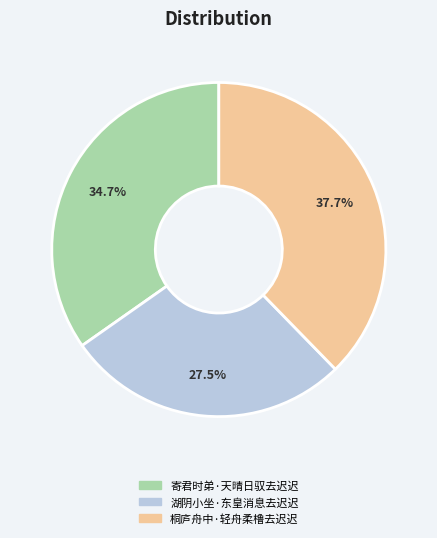

Between 寄君时弟·天晴日驭去迟迟 and 桐庐舟中·轻舟柔橹去迟迟, which is larger?

桐庐舟中·轻舟柔橹去迟迟